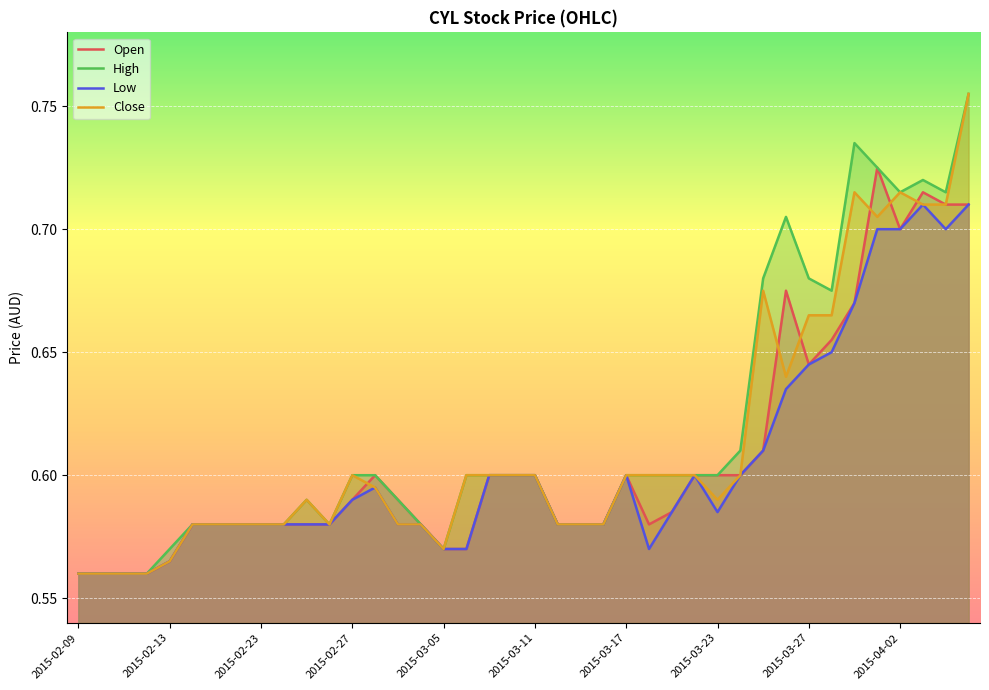

Which series has the largest total across all categories?

High